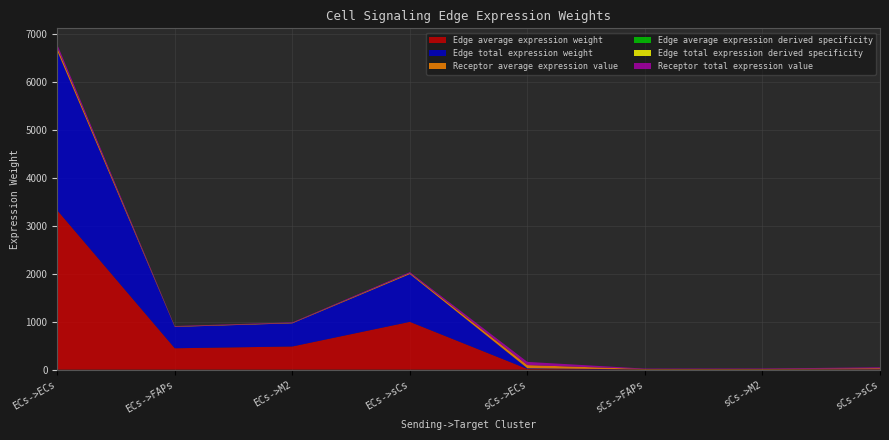

Reading left to right, what are all the values shown in this chart?

Edge average expression weight: ECs->ECs=3322.1	ECs->FAPs=445.5	ECs->M2=482.9	ECs->sCs=996.3	sCs->ECs=14.0	sCs->FAPs=1.9	sCs->M2=2.0	sCs->sCs=4.2
Edge total expression weight: ECs->ECs=3322.1	ECs->FAPs=445.5	ECs->M2=482.9	ECs->sCs=996.3	sCs->ECs=14.0	sCs->FAPs=1.9	sCs->M2=2.0	sCs->sCs=4.2
Receptor average expression value: ECs->ECs=66.6	ECs->FAPs=8.9	ECs->M2=9.7	ECs->sCs=20.0	sCs->ECs=66.6	sCs->FAPs=8.9	sCs->M2=9.7	sCs->sCs=20.0
Edge average expression derived specificity: ECs->ECs=0.6	ECs->FAPs=0.1	ECs->M2=0.1	ECs->sCs=0.2	sCs->ECs=0.0	sCs->FAPs=0.0	sCs->M2=0.0	sCs->sCs=0.0
Edge total expression derived specificity: ECs->ECs=0.6	ECs->FAPs=0.1	ECs->M2=0.1	ECs->sCs=0.2	sCs->ECs=0.0	sCs->FAPs=0.0	sCs->M2=0.0	sCs->sCs=0.0
Receptor total expression value: ECs->ECs=66.6	ECs->FAPs=8.9	ECs->M2=9.7	ECs->sCs=20.0	sCs->ECs=66.6	sCs->FAPs=8.9	sCs->M2=9.7	sCs->sCs=20.0